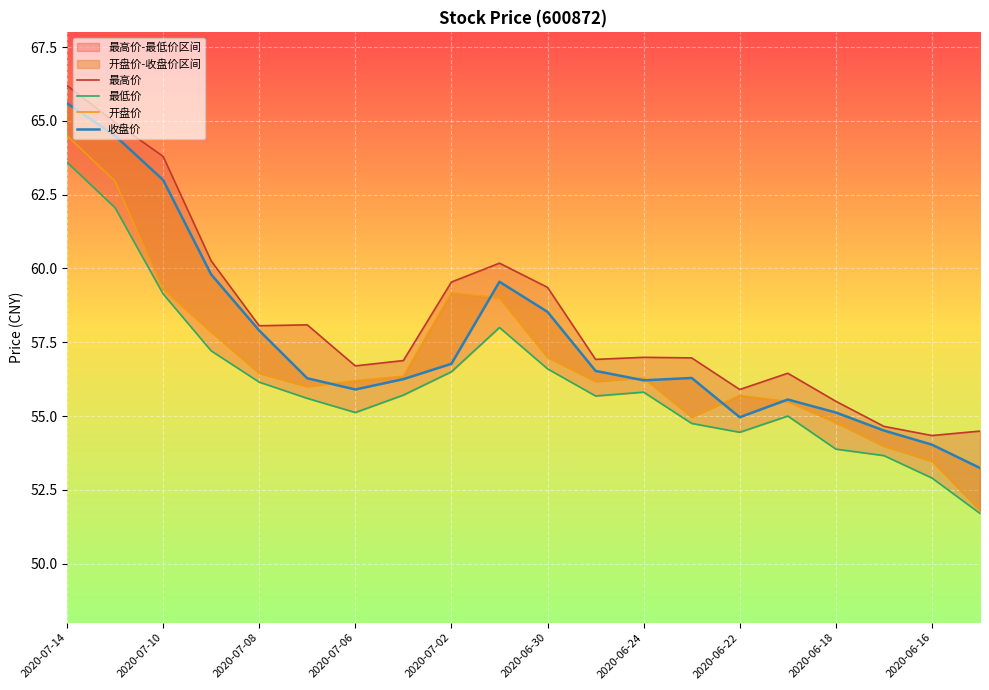

The 收盘价 series shows 31.2 at 2020-06-30. True or false?

False